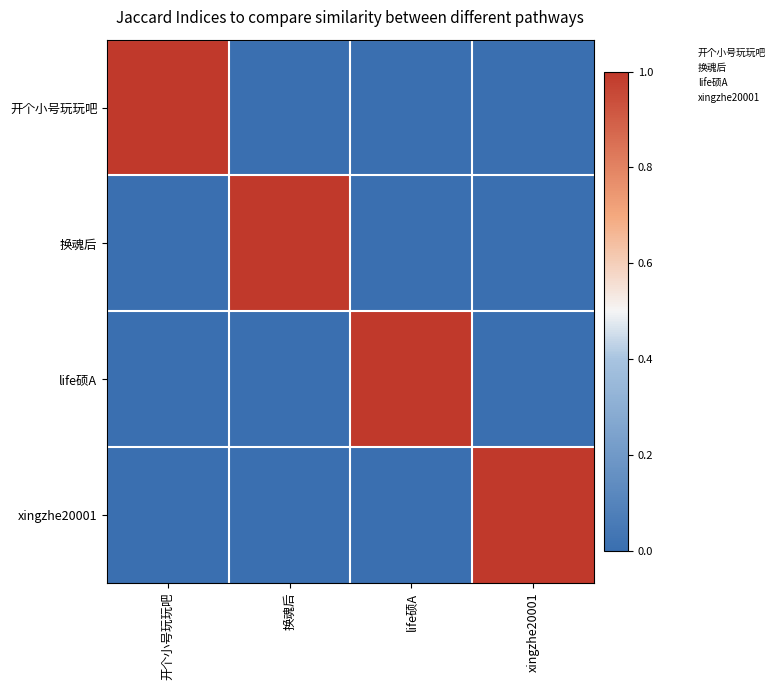

Which series has the largest range (max minus min)?

开个小号玩玩吧